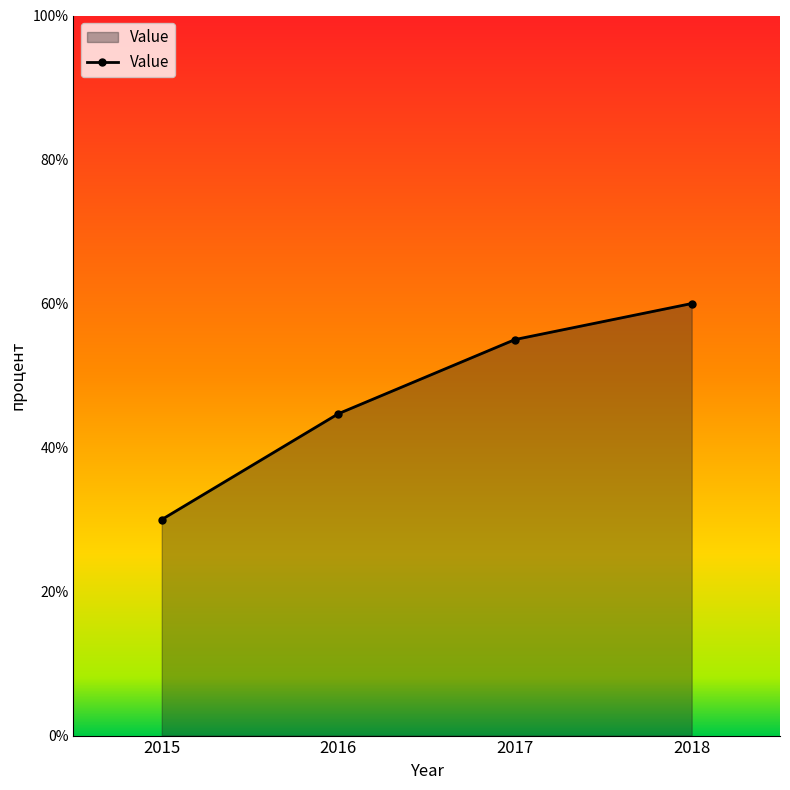

Is it true that the value at 2015 is 30.0?

True